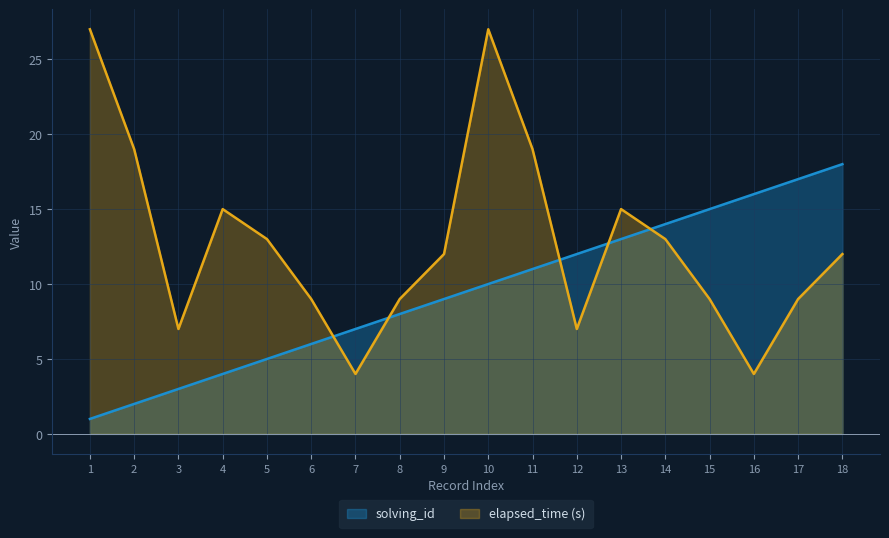

How many lines are shown in the chart?

2